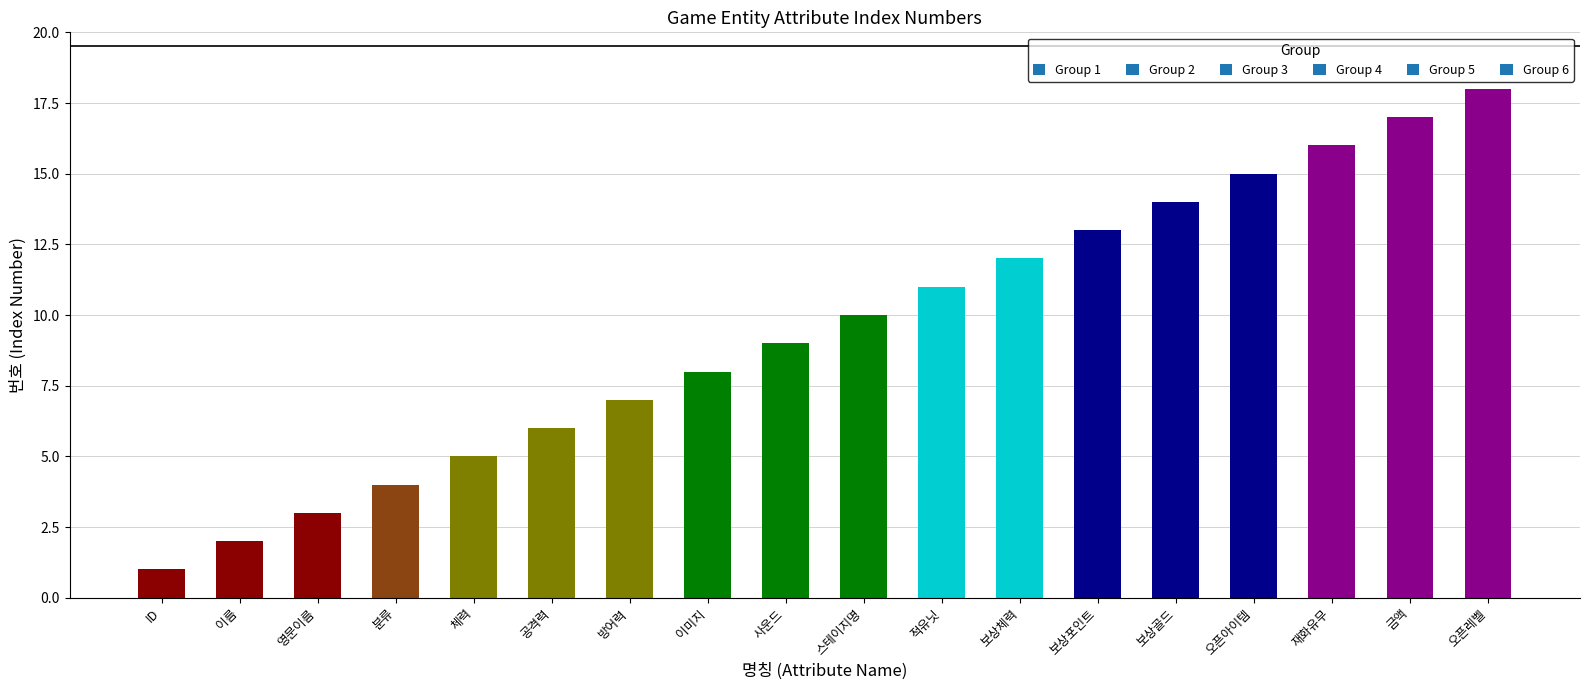

Count the number of data series in this chart.

1